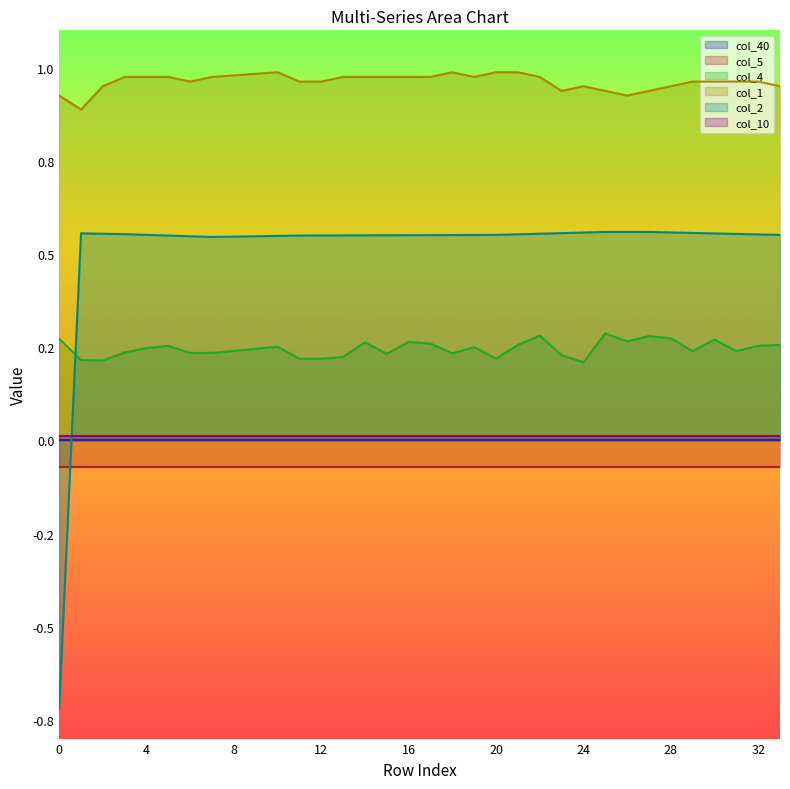

At which category does col_1 reach its first local peak?

10